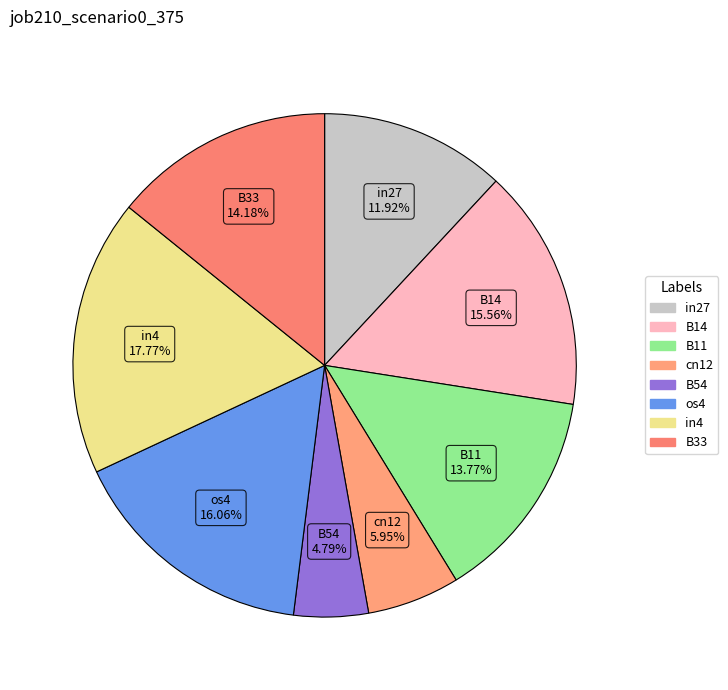

Which has a higher value, cn12 or B54?

cn12